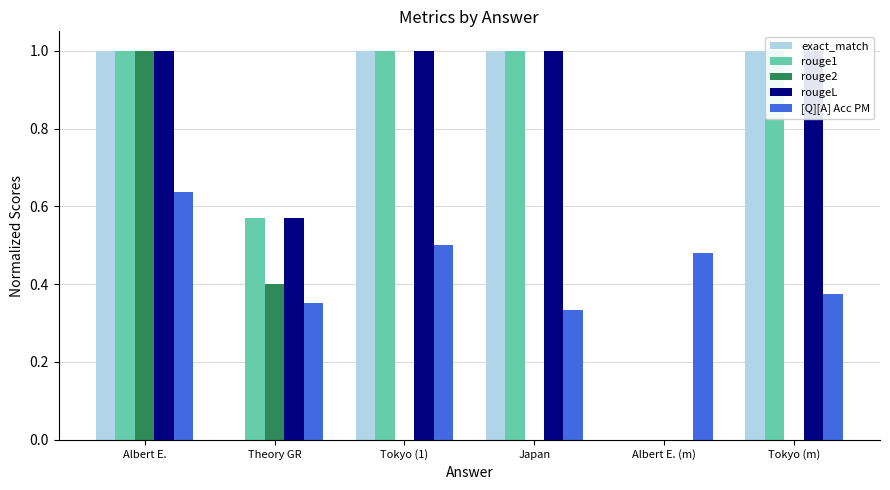

What is the total value across all series at Japan?

3.3